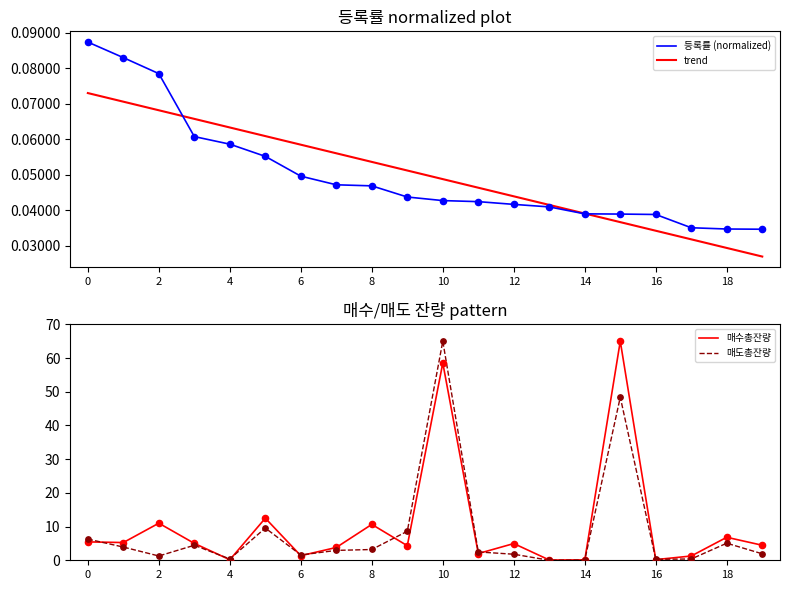

Which series contains the highest Y value?

매수총잔량